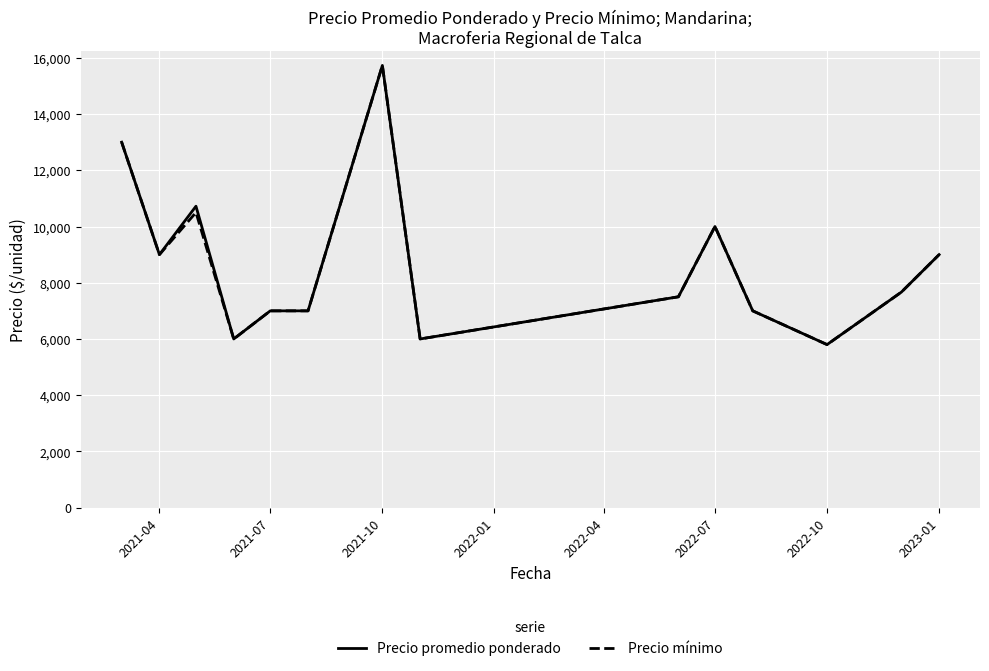

Does the chart display data point markers on the line(s)?

No